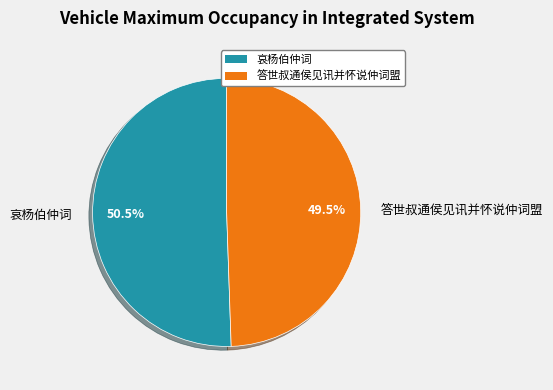

Count the number of slices in the pie.

2